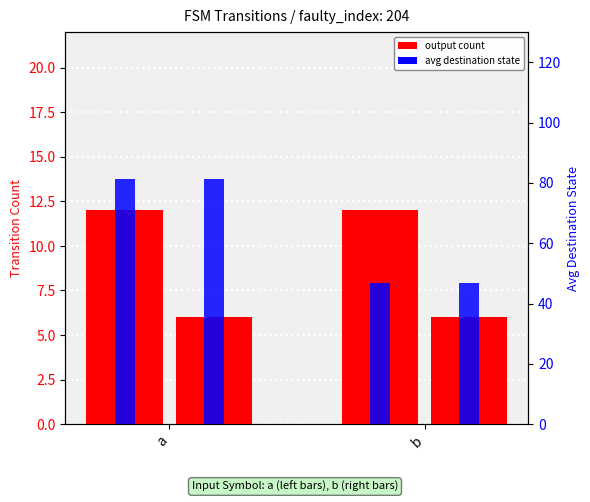

Are the bars grouped side by side (vs. stacked)?

Yes